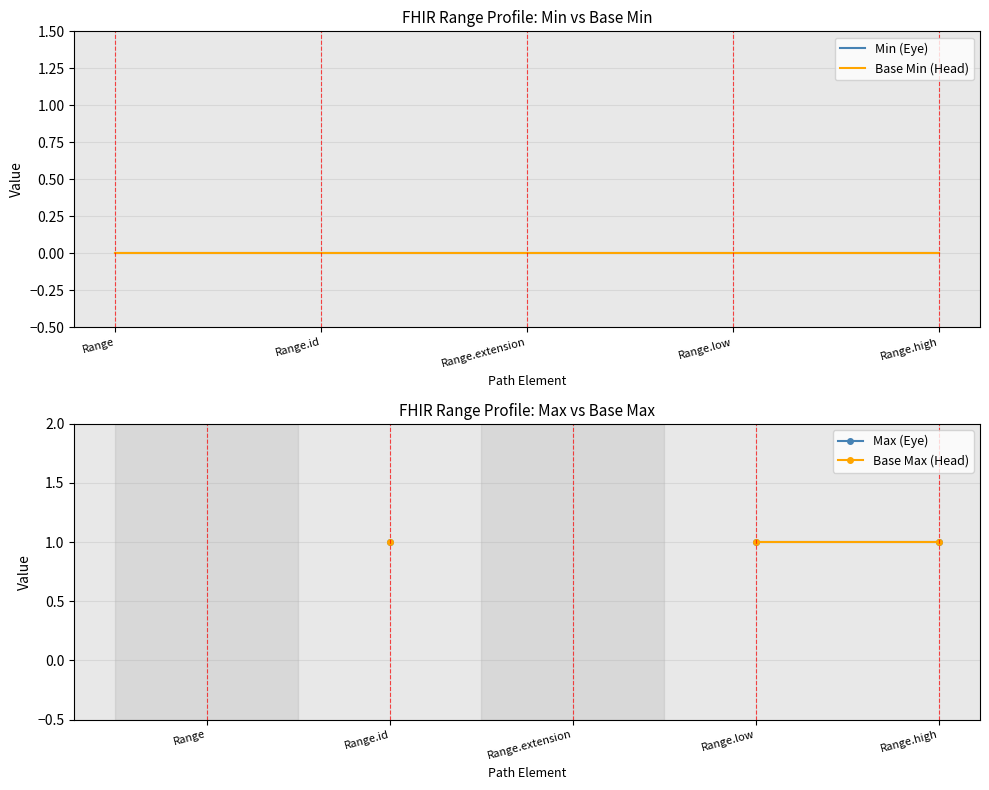

What is the label of the 4th point from the left?

Range.low